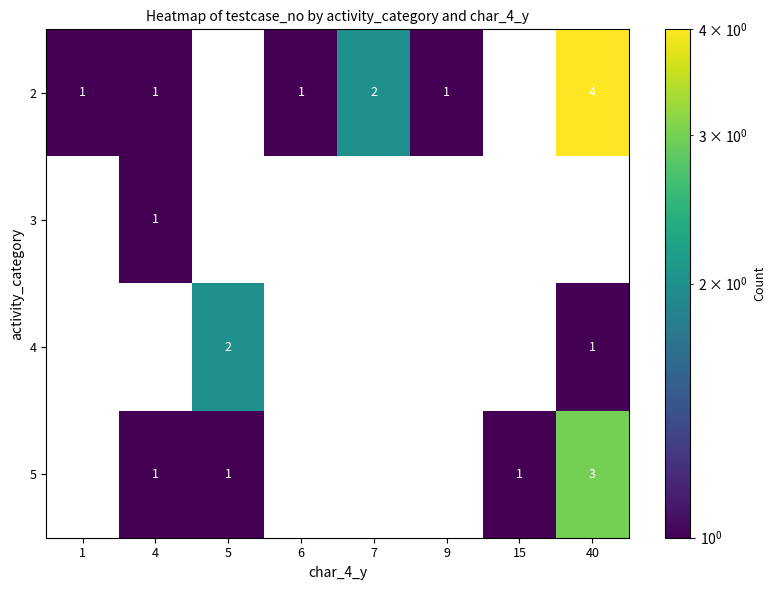

Which has a higher value, 15 or 4?

4